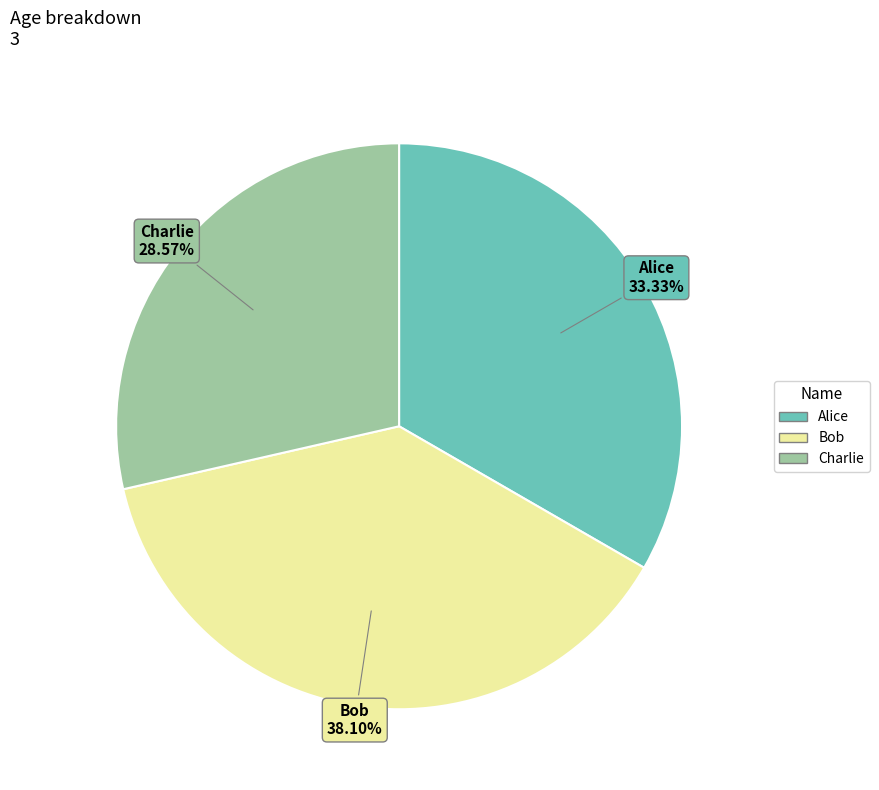

Rank the categories by value from lowest to highest.

Charlie, Alice, Bob